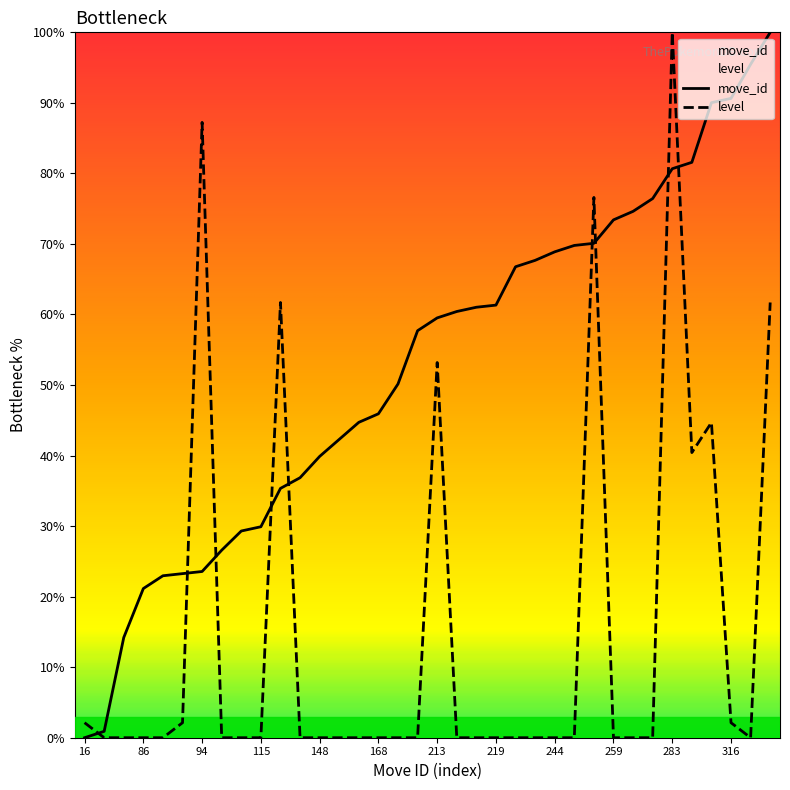

What is the greatest value displayed?

100.0